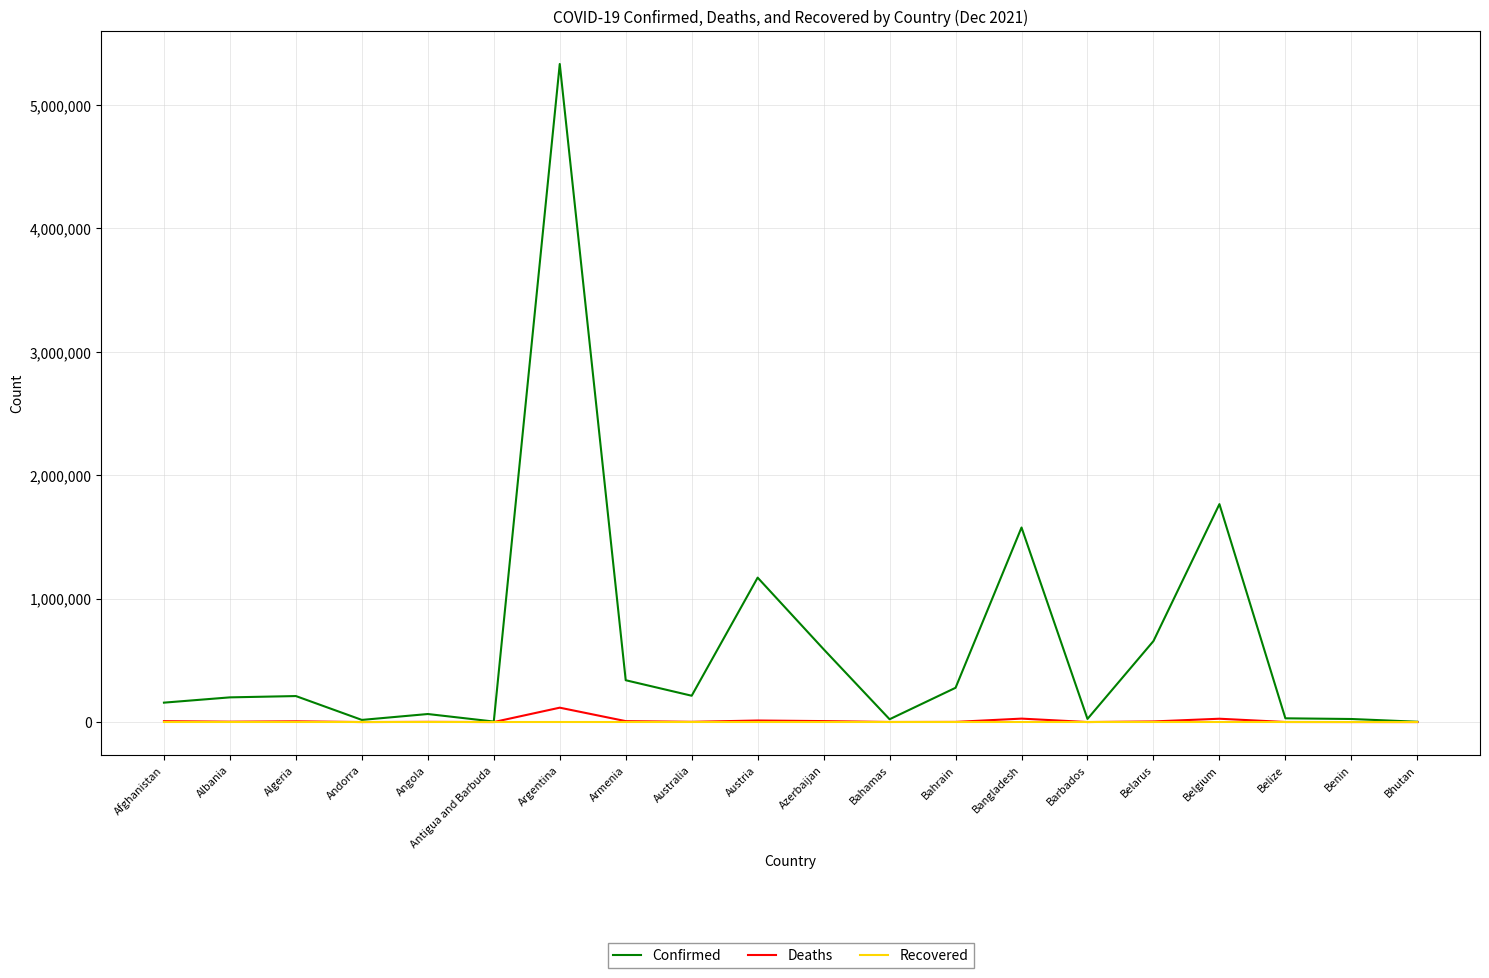

In Deaths, how many points are lower than both neighbors (excluding endpoints)?

6